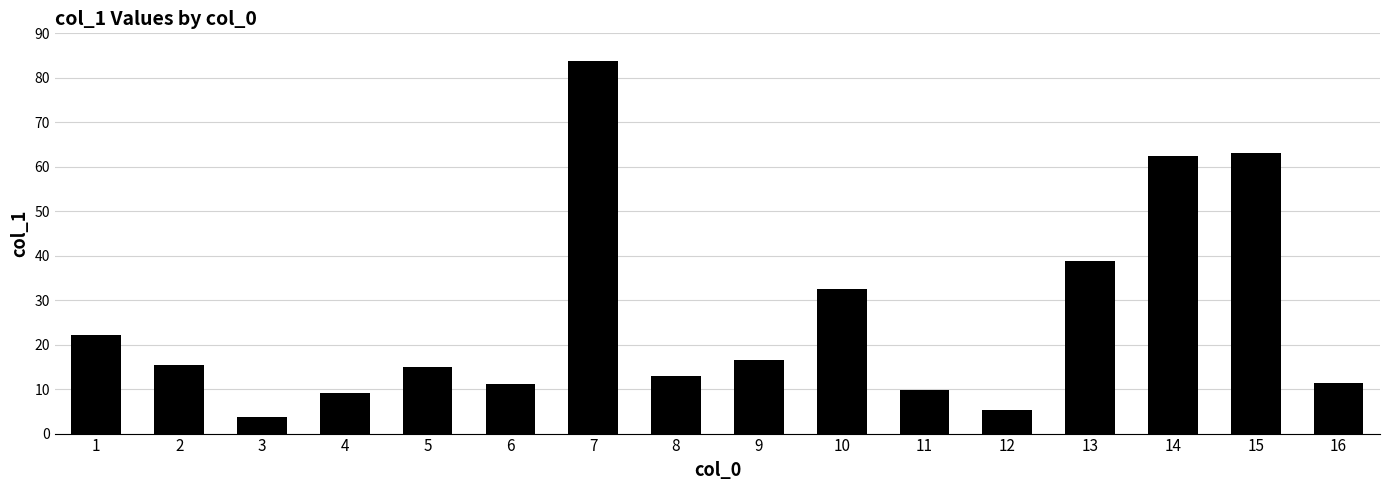

What is the greatest value displayed?

83.7